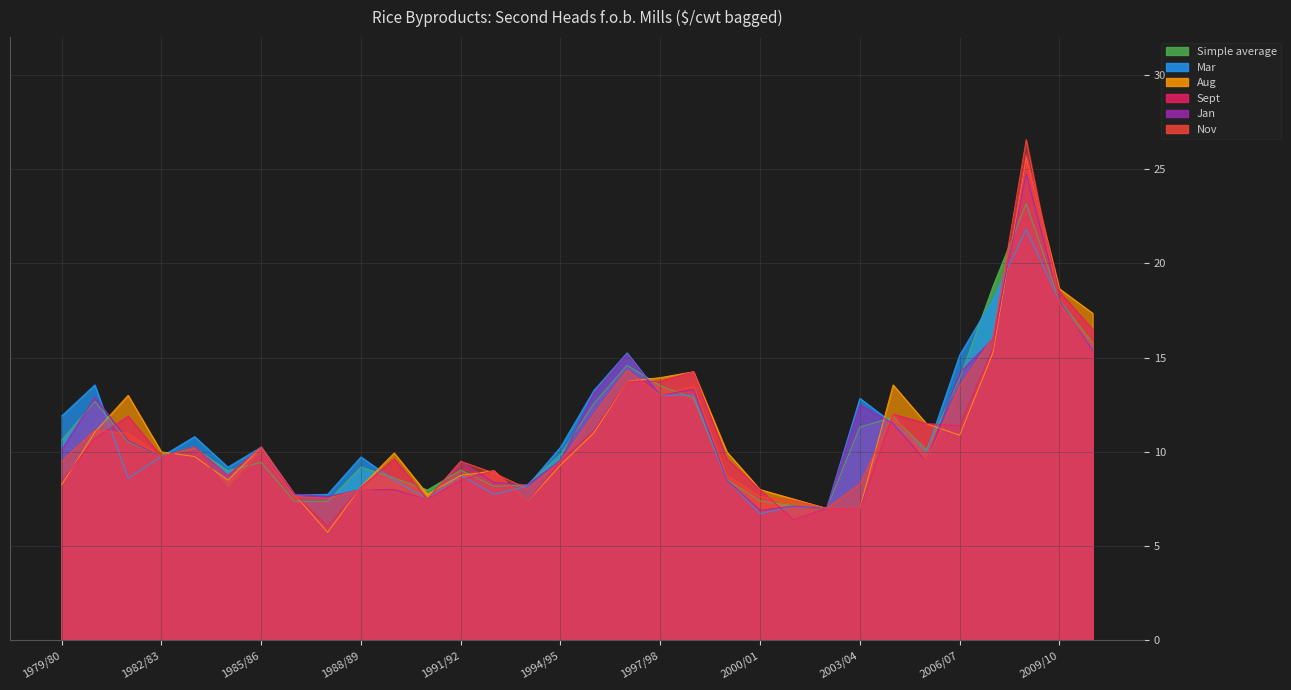

The Aug series shows 9.6 at 2007/08. True or false?

False